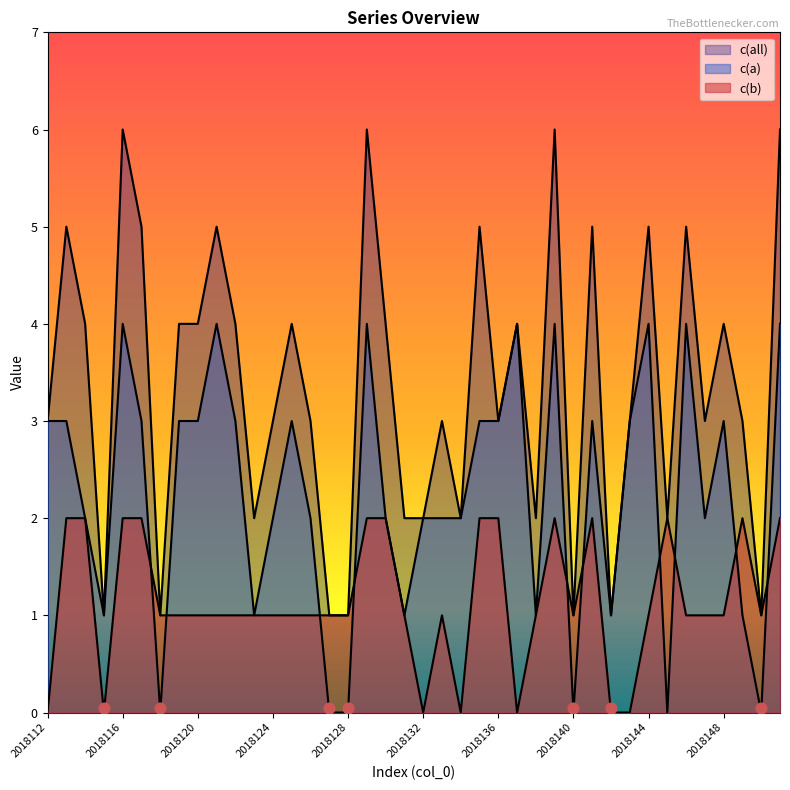

Which series reaches the minimum Y coordinate?

c(a)